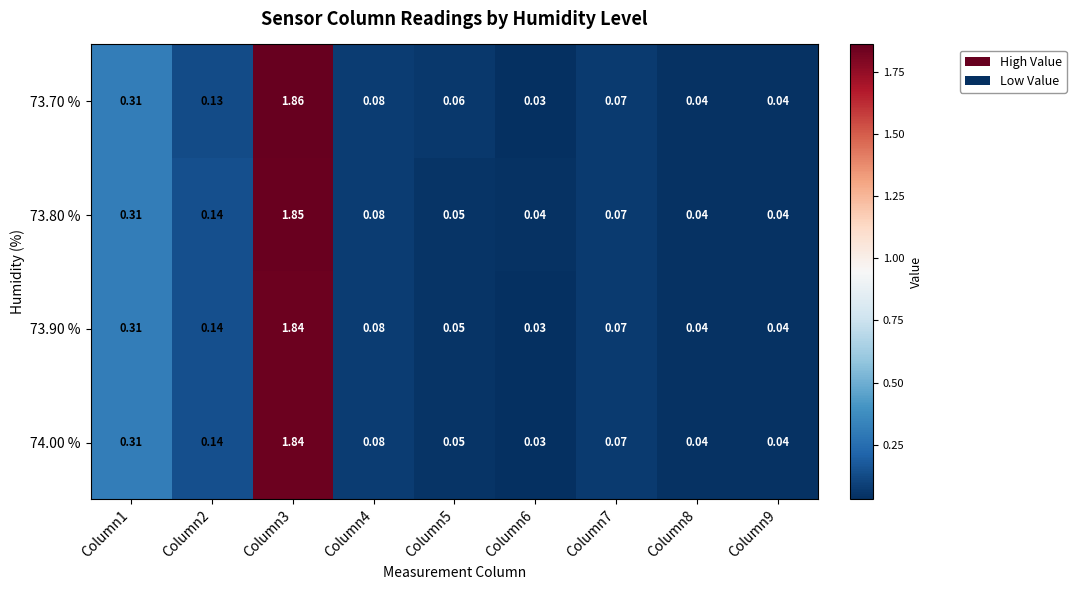

Is the value of 73.90 % at Column6 greater than the value of 73.80 % at Column8?

No